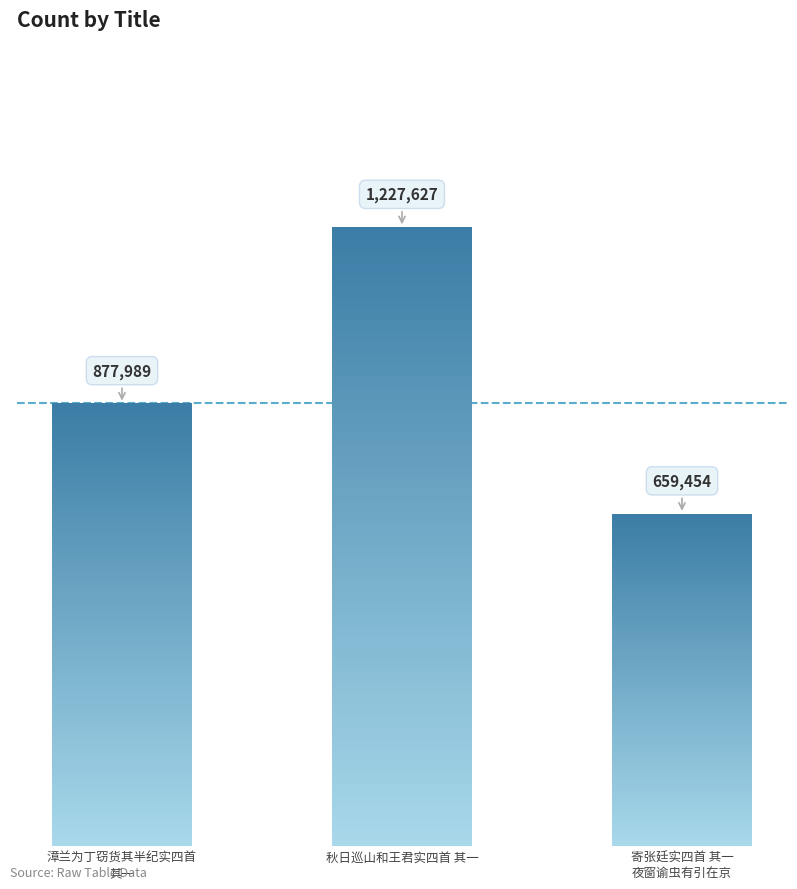

Reading left to right, extract all data points from this chart.

877989	1227627	659454